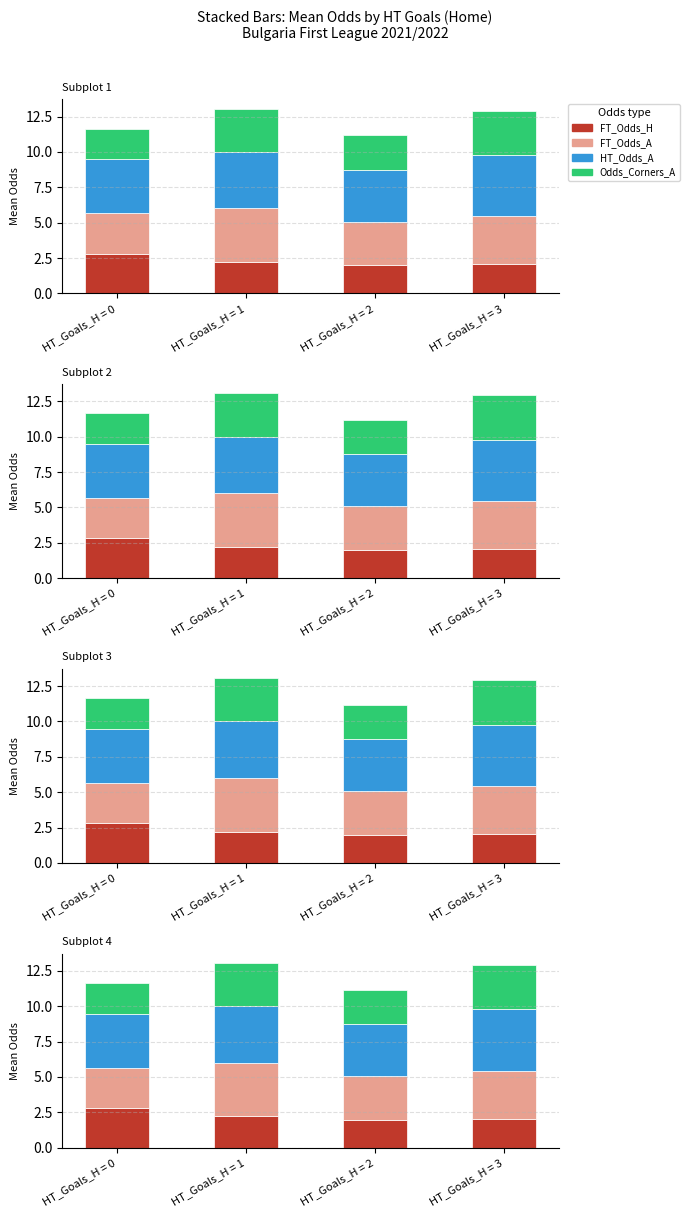

Reading right to left, transcribe all the data shown in this chart.

FT_Odds_H: 2.0	2.0	2.2	2.8
FT_Odds_A: 3.4	3.1	3.8	2.8
HT_Odds_A: 4.3	3.7	4.0	3.8
Odds_Corners_A: 3.1	2.4	3.1	2.2